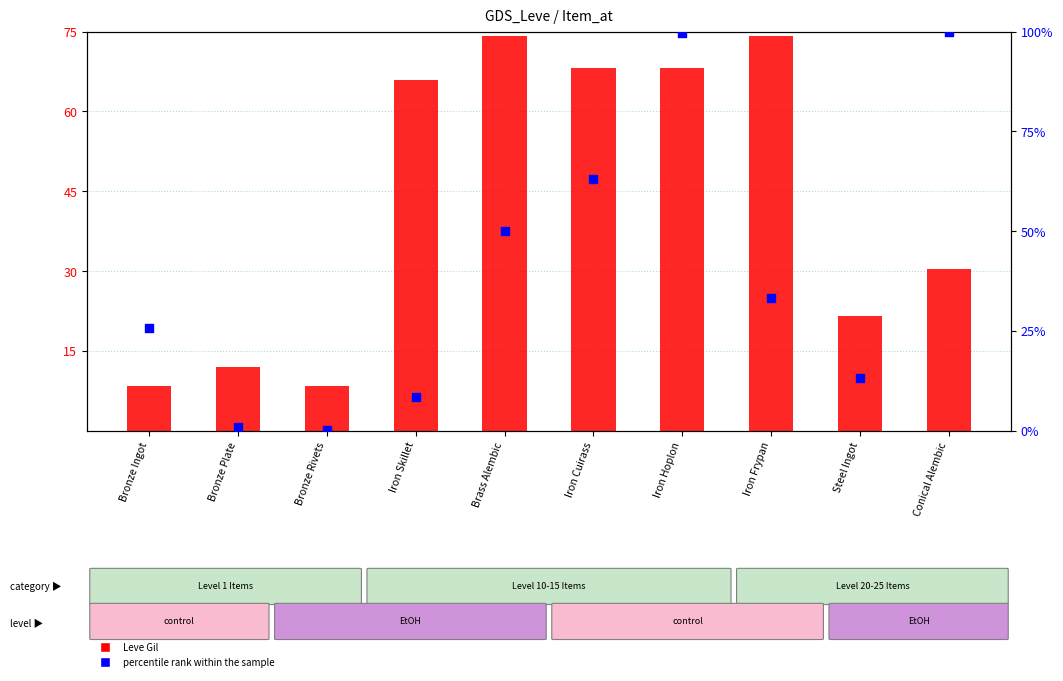

Which series has the largest Y range (max minus min)?

percentile rank within the sample